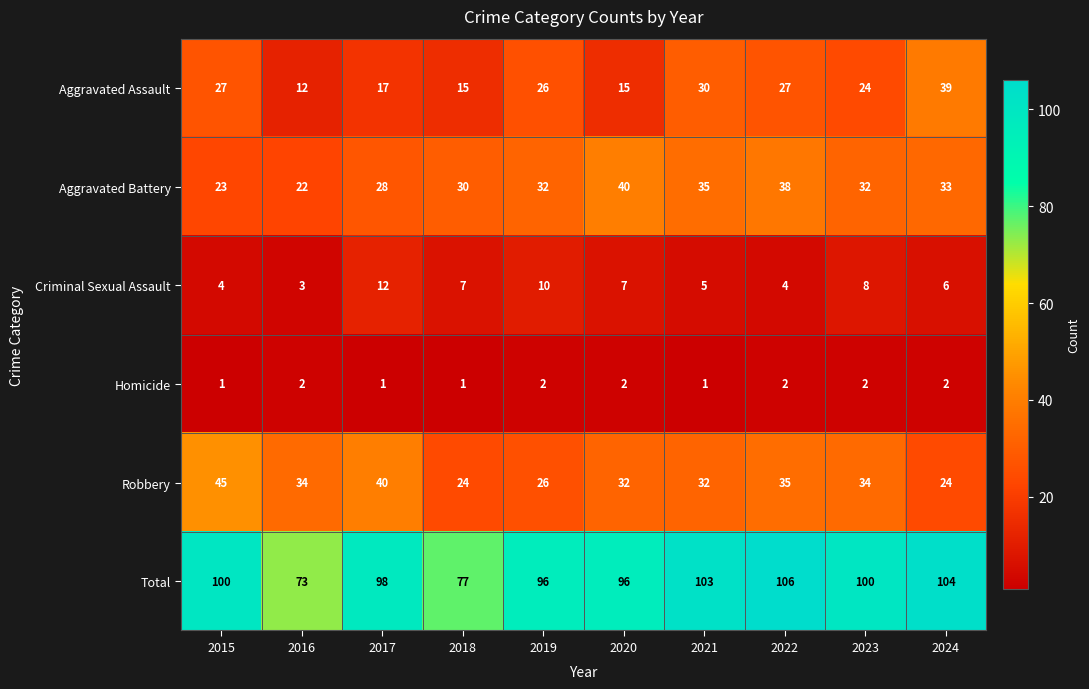

What is the total value across all series at 2016?

146